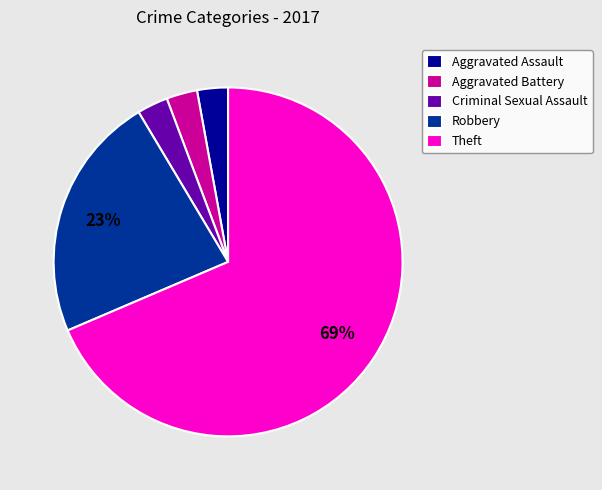

The Aggravated Assault slice represents 3% of the pie. True or false?

True